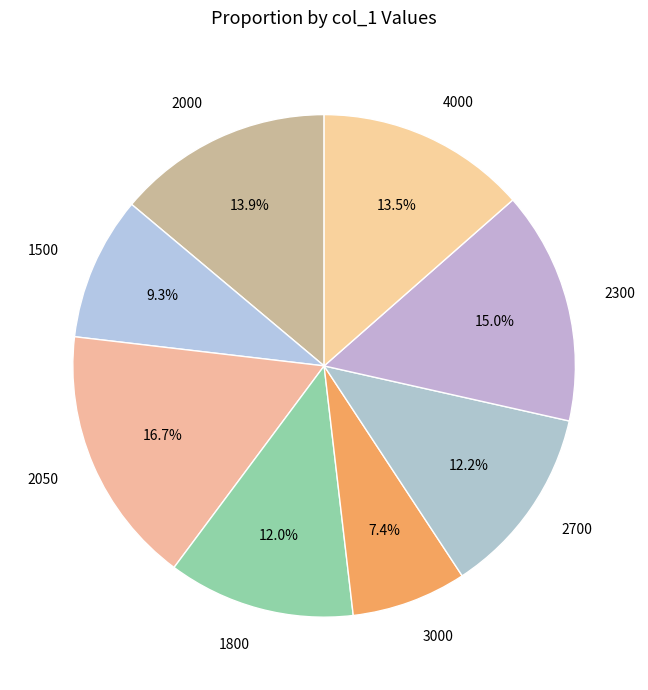

What is the total percentage of 2000 and 2050?

30.6%